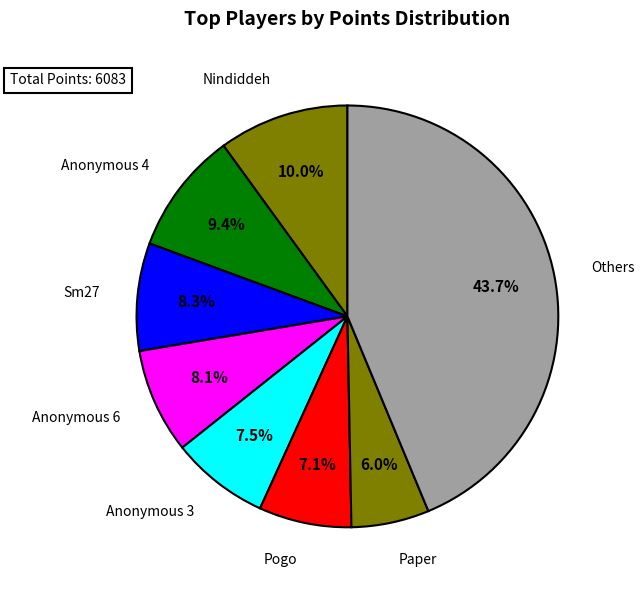

Is the sum of Anonymous 3 and Others greater than half?

Yes